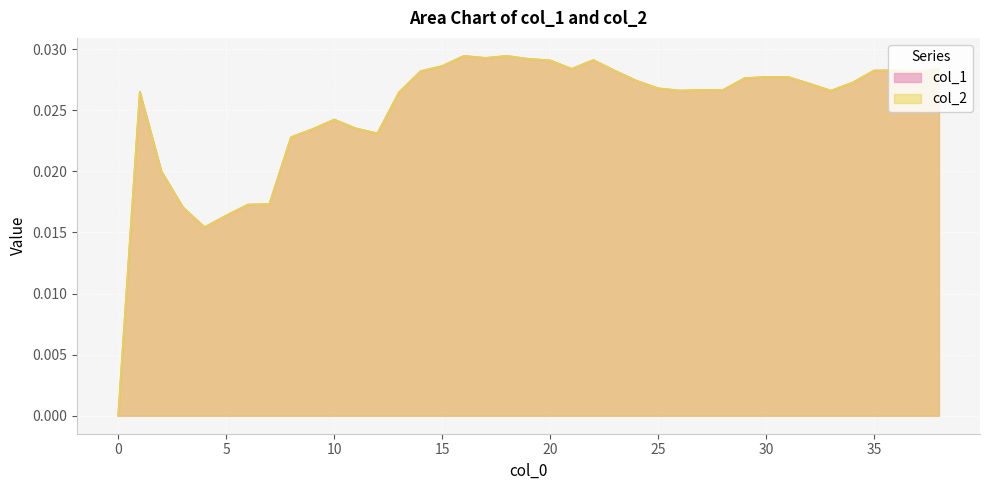

Rank the series at 27 from highest to lowest value.

col_1, col_2